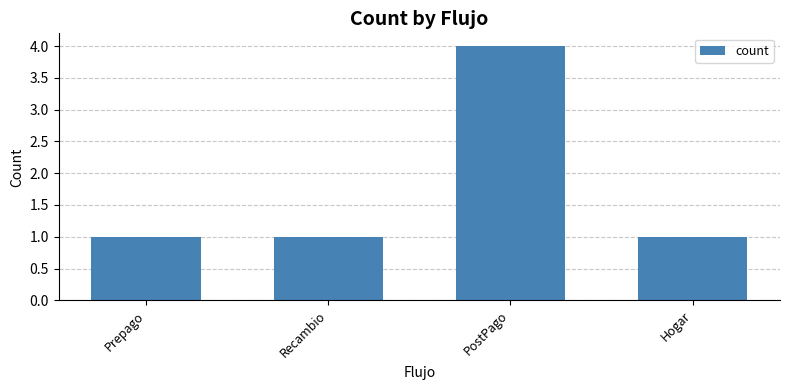

What is the greatest value displayed?

4